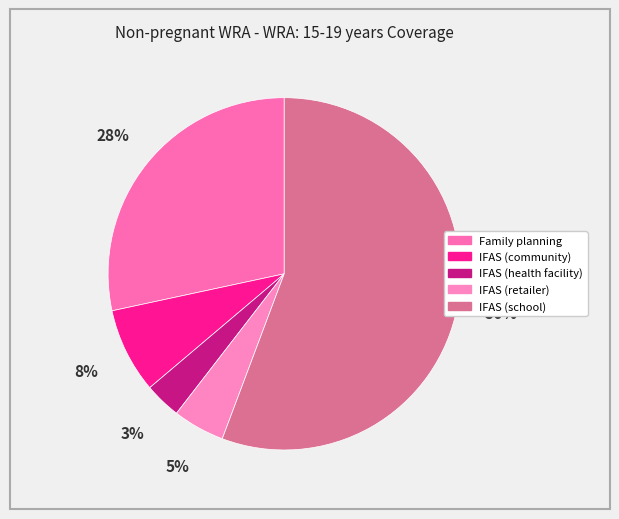

Which slice is the largest?

IFAS (school)